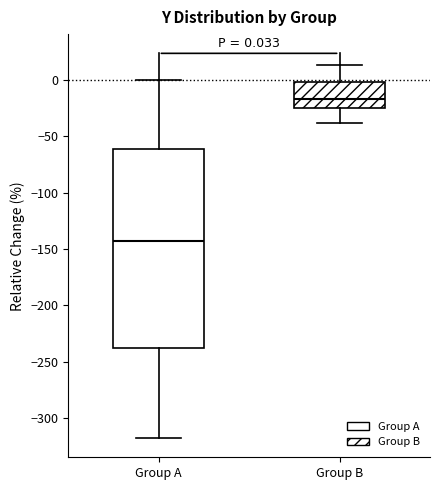

Which box's median line is the highest?

Group B